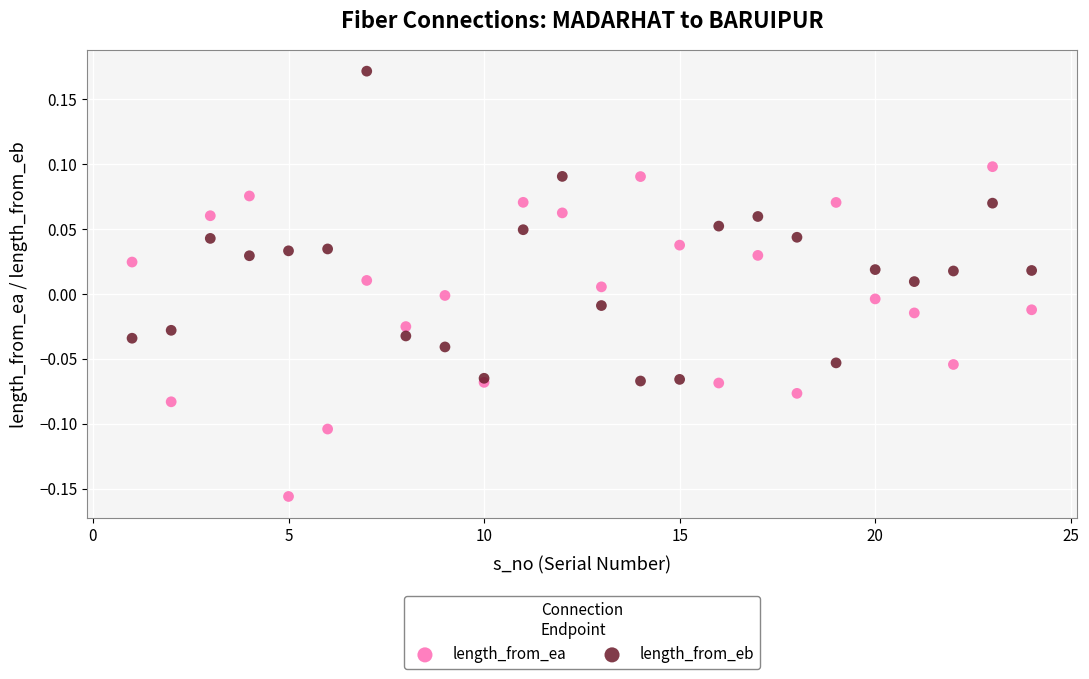

Which series reaches the minimum Y coordinate?

length_from_ea